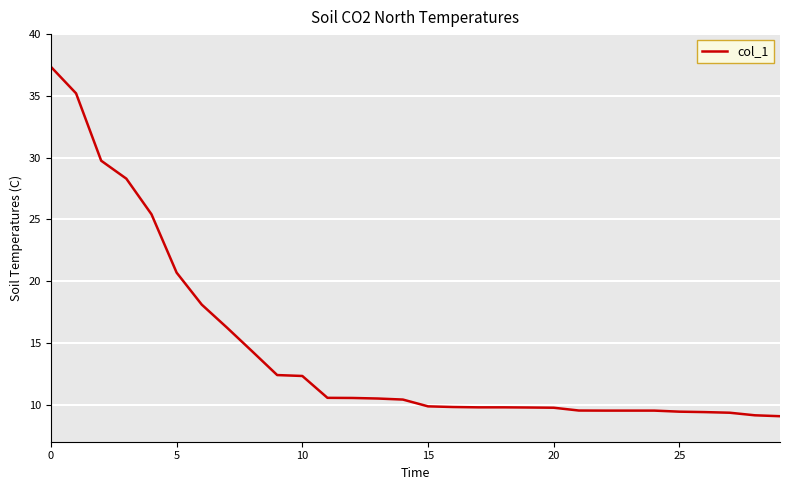

What is the greatest value displayed?

37.4